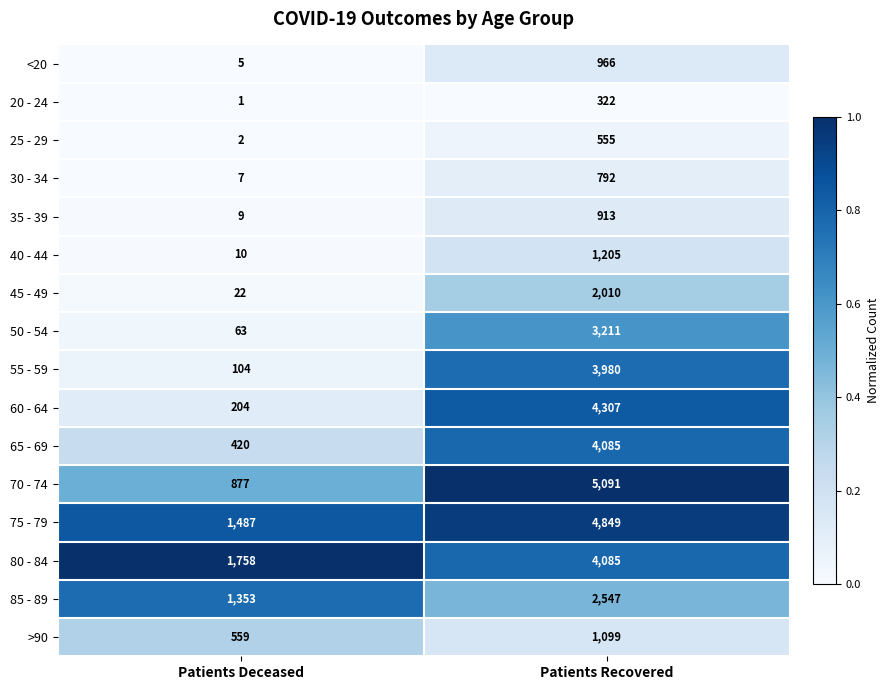

What is the lowest value of the 35 - 39 series?

9